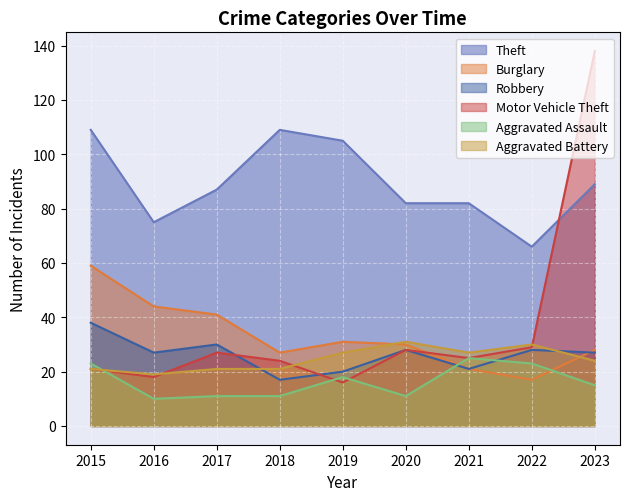

What is the value of the Robbery point at the 4th from the left?

17